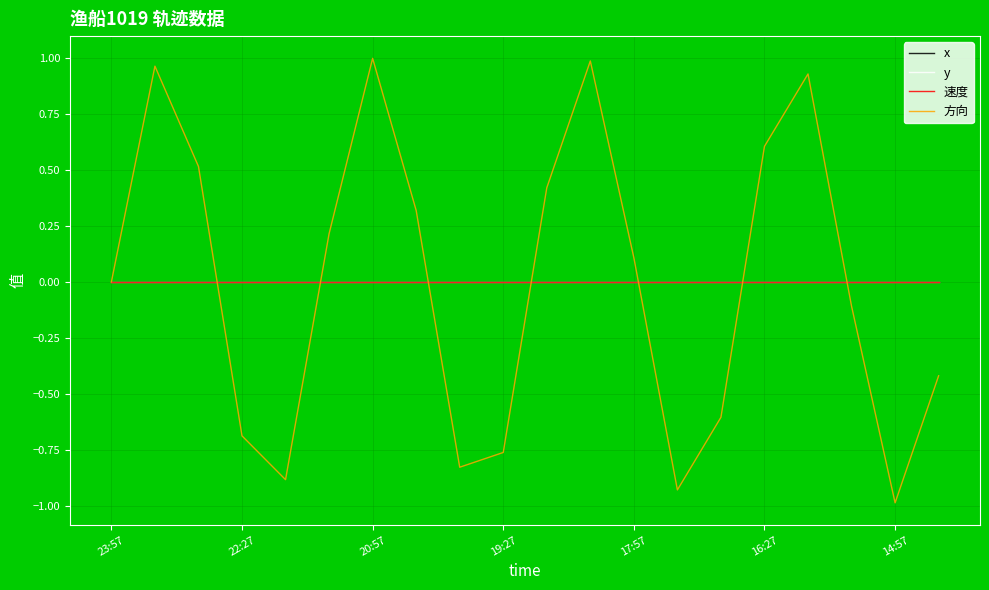

Which series has the largest range (max minus min)?

方向